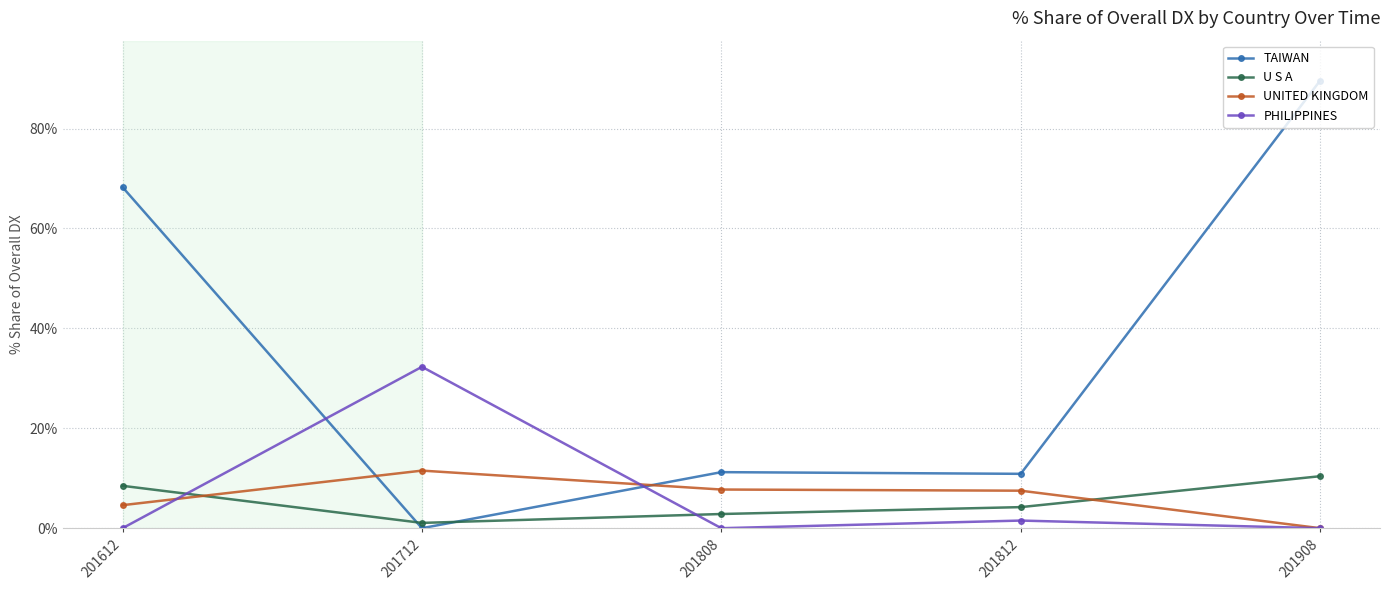

Which series has the widest spread of values?

TAIWAN